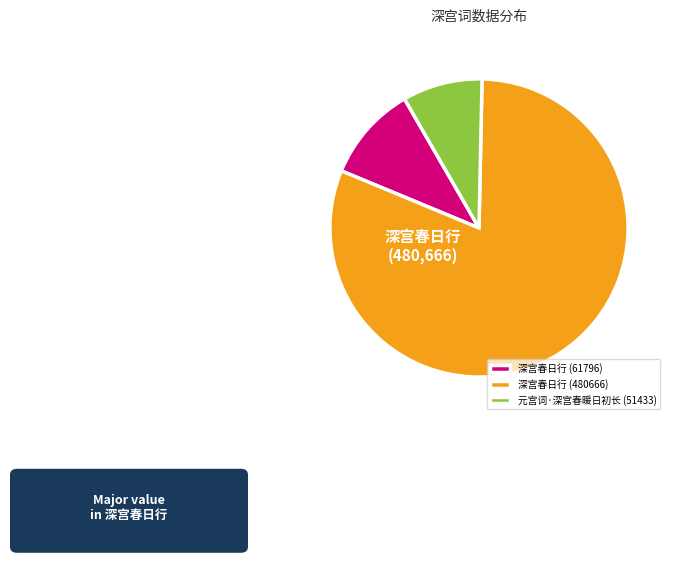

What is the ratio of the value at 深宫春日行 (61796) to the value at 深宫春日行 (480666)?

0.1